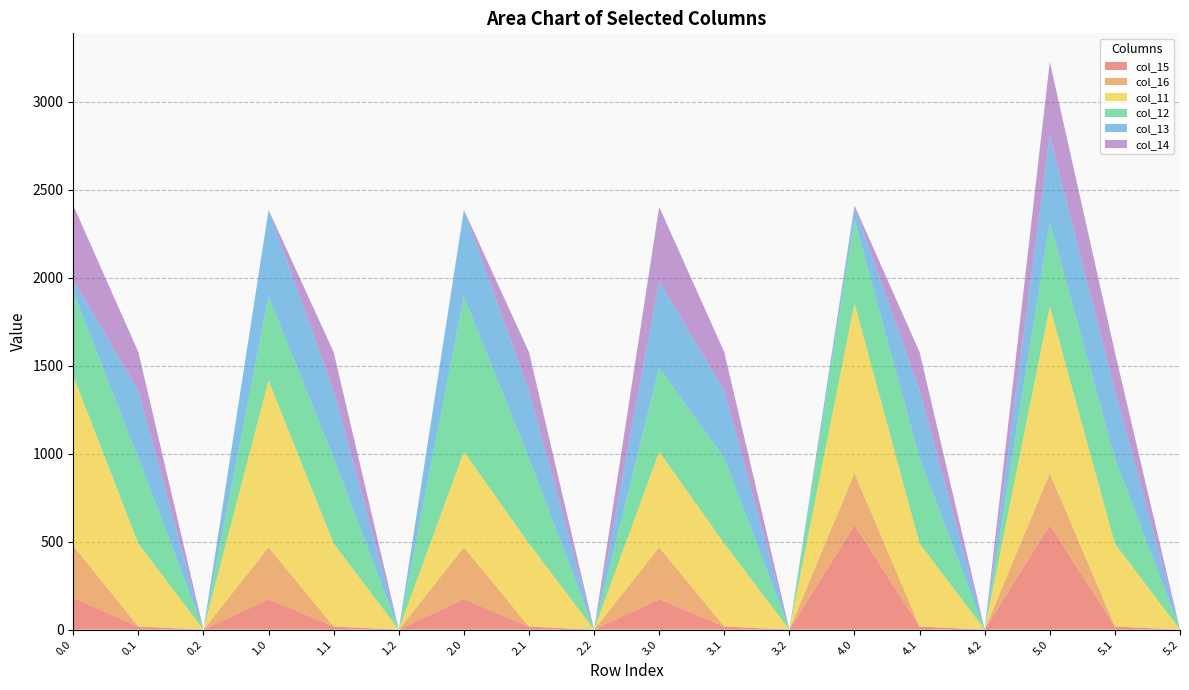

Reading left to right, list all the values displayed in this chart.

col_15: 0.0=181.6	0.1=17.3	0.2=0.0	1.0=172.8	1.1=17.3	1.2=0.0	2.0=172.8	2.1=17.3	2.2=0.0	3.0=172.8	3.1=17.3	3.2=0.0	4.0=593.8	4.1=17.3	4.2=0.0	5.0=593.8	5.1=17.3	5.2=0.0
col_16: 0.0=294.5	0.1=0.0	0.2=0.0	1.0=294.5	1.1=0.0	1.2=0.0	2.0=294.5	2.1=0.0	2.2=0.0	3.0=294.5	3.1=0.0	3.2=0.0	4.0=294.5	4.1=0.0	4.2=0.0	5.0=294.5	5.1=0.0	5.2=0.0
col_11: 0.0=965.3	0.1=471.7	0.2=0.0	1.0=948.3	1.1=471.7	1.2=0.0	2.0=544.3	2.1=471.7	2.2=0.0	3.0=544.3	3.1=471.7	3.2=0.0	4.0=965.3	4.1=471.7	4.2=0.0	5.0=948.3	5.1=471.7	5.2=0.0
col_12: 0.0=477.2	0.1=485.4	0.2=0.0	1.0=477.2	1.1=485.4	1.2=0.0	2.0=881.2	2.1=485.4	2.2=0.0	3.0=477.2	3.1=485.4	3.2=0.0	4.0=477.2	4.1=485.4	4.2=0.0	5.0=477.2	5.1=485.4	5.2=0.0
col_13: 0.0=70.2	0.1=382.7	0.2=0.0	1.0=491.2	1.1=382.7	1.2=0.0	2.0=491.2	2.1=382.7	2.2=0.0	3.0=491.2	3.1=382.7	3.2=0.0	4.0=70.2	4.1=382.7	4.2=0.0	5.0=491.2	5.1=382.7	5.2=0.0
col_14: 0.0=421.3	0.1=219.2	0.2=0.0	1.0=0.3	1.1=219.2	1.2=0.0	2.0=0.3	2.1=219.2	2.2=0.0	3.0=421.3	3.1=219.2	3.2=0.0	4.0=9.0	4.1=219.2	4.2=0.0	5.0=421.3	5.1=219.2	5.2=0.0